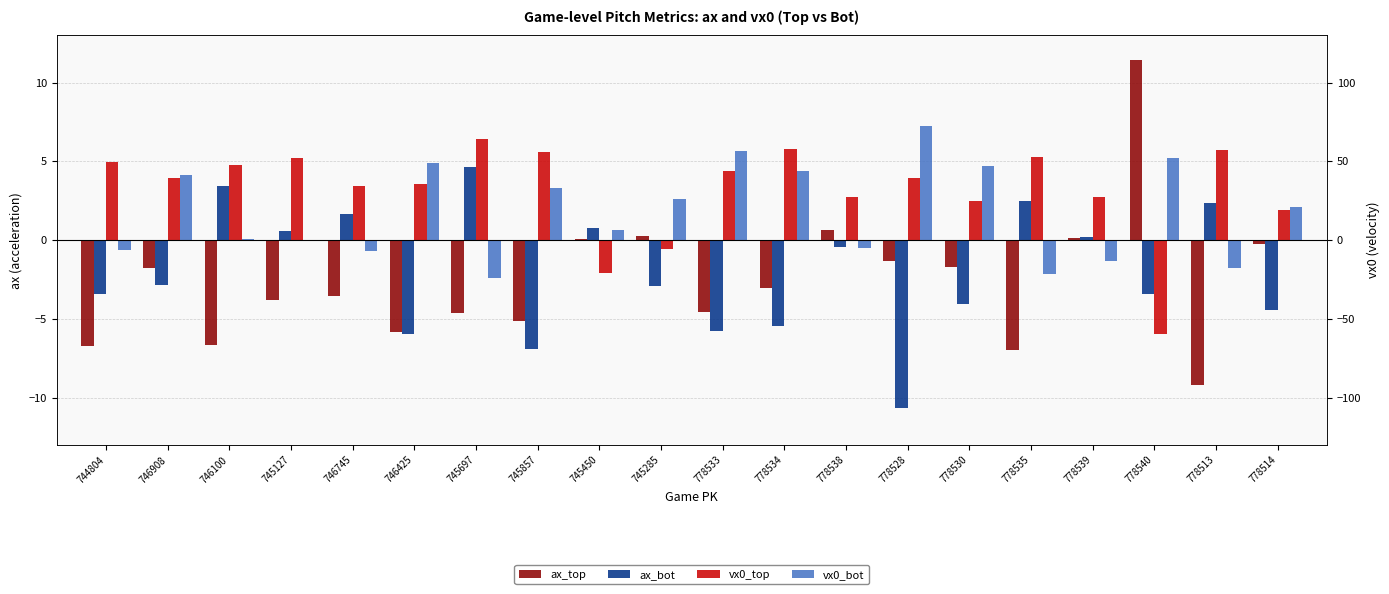

Reading left to right, transcribe all the data shown in this chart.

ax_top: -6.7	-1.8	-6.6	-3.8	-3.6	-5.8	-4.6	-5.2	0.1	0.2	-4.6	-3.1	0.6	-1.3	-1.7	-7.0	0.2	11.4	-9.2	-0.3
ax_bot: -3.4	-2.9	3.4	0.6	1.7	-6.0	4.6	-6.9	0.7	-2.9	-5.8	-5.5	-0.4	-10.7	-4.0	2.5	0.2	-3.4	2.3	-4.5
vx0_top: 5.0	4.0	4.8	5.2	3.4	3.6	6.4	5.6	-2.1	-0.6	4.4	5.8	2.7	3.9	2.5	5.3	2.7	-5.9	5.7	1.9
vx0_bot: -0.6	4.1	0.1	0.0	-0.7	4.9	-2.4	3.3	0.7	2.6	5.7	4.4	-0.5	7.2	4.7	-2.2	-1.3	5.2	-1.7	2.1